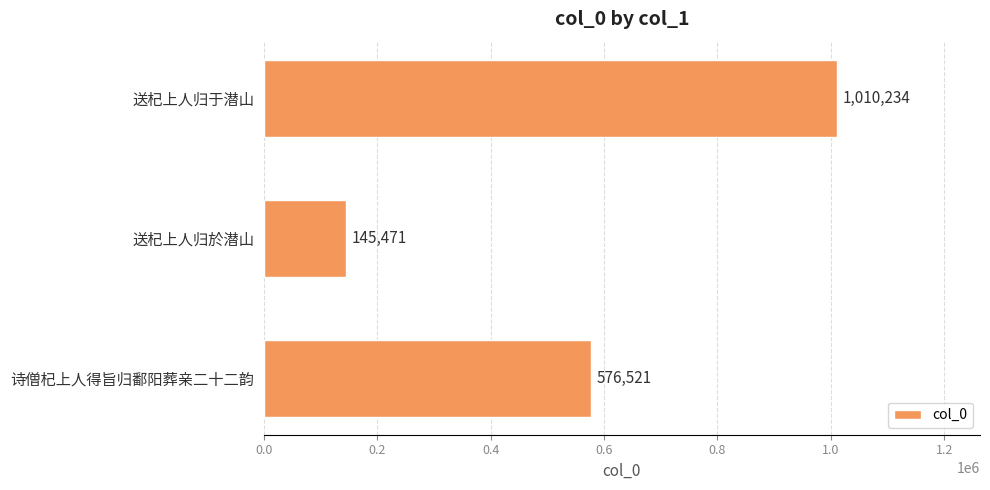

Which category has the lowest value across all series?

送杞上人归於潜山